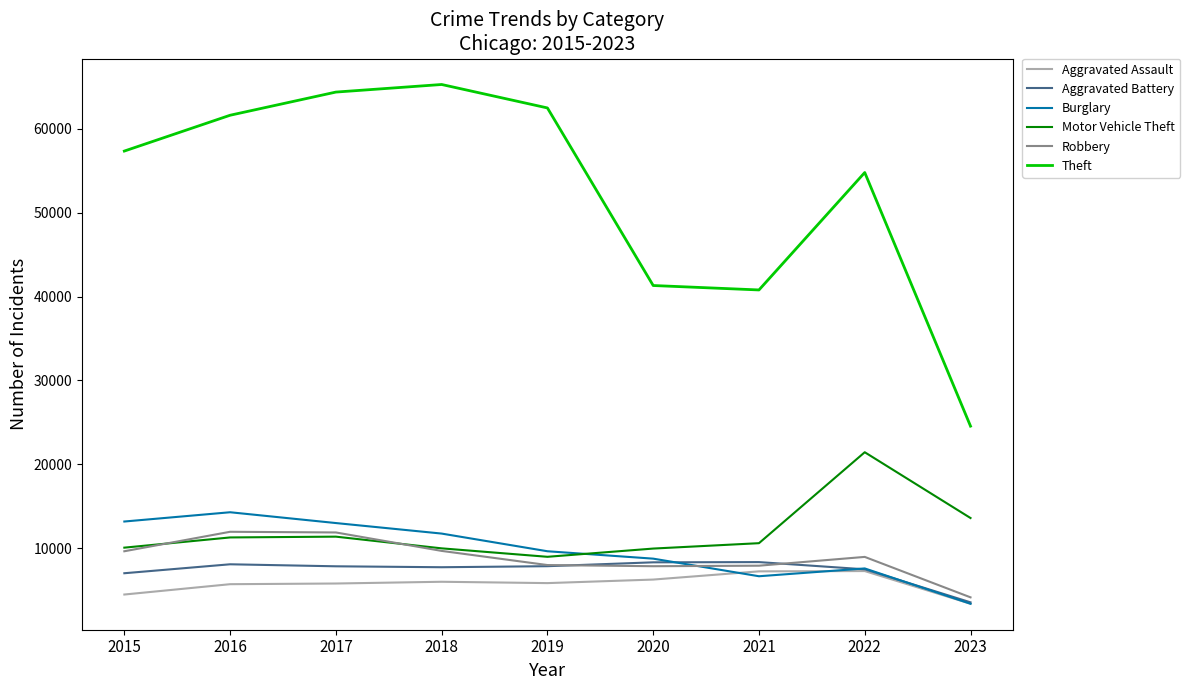

True or false: Aggravated Assault and Robbery intersect in this chart.

False